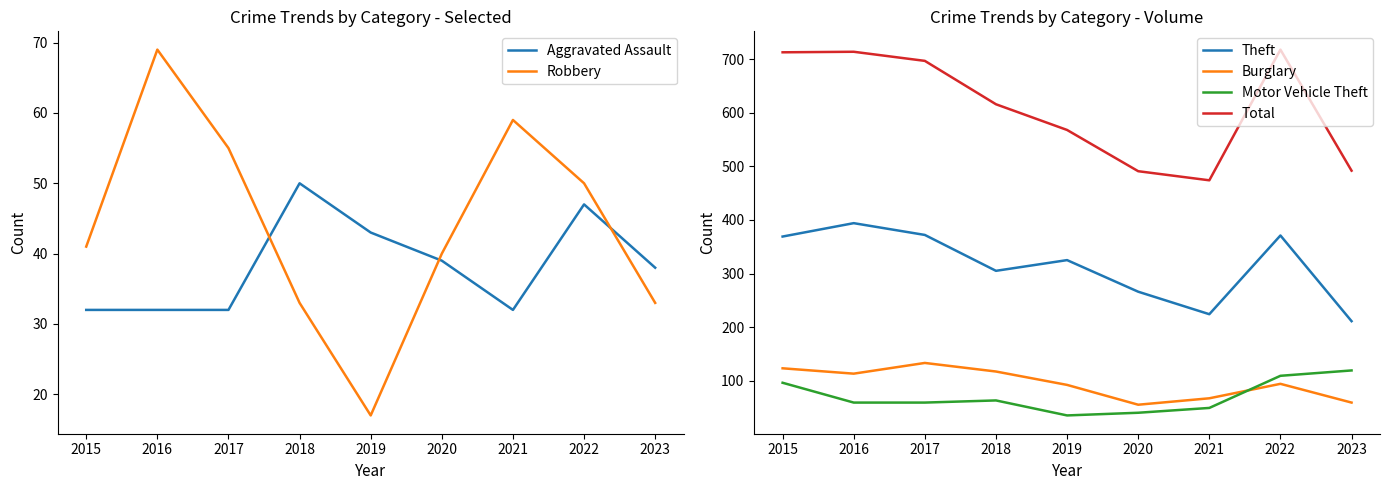

Which category has the highest value across all series?

2022